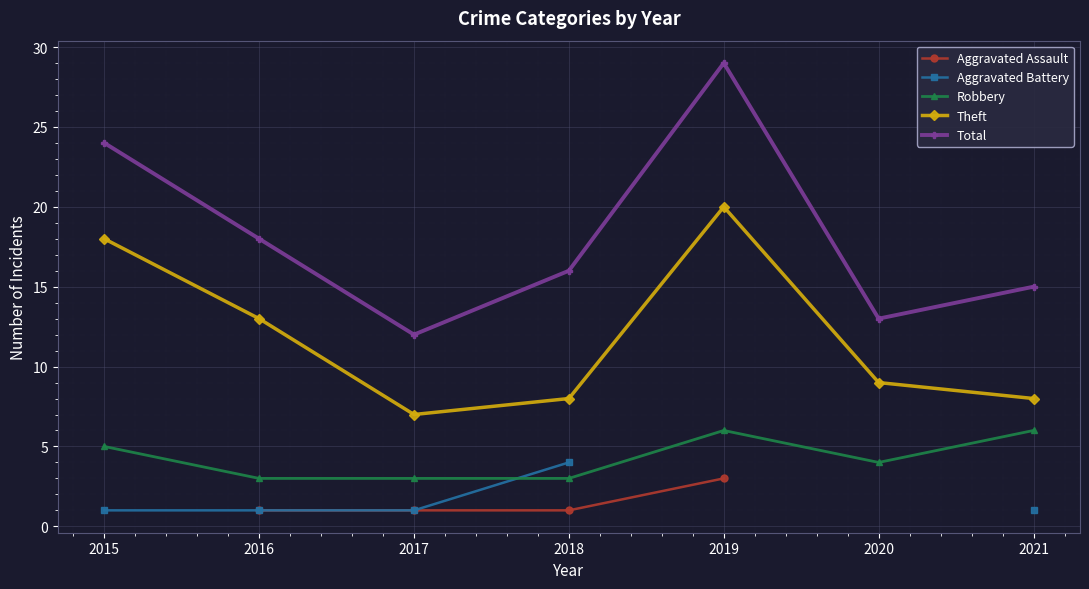

Rank the categories by Total value from lowest to highest.

2017, 2020, 2021, 2018, 2016, 2015, 2019